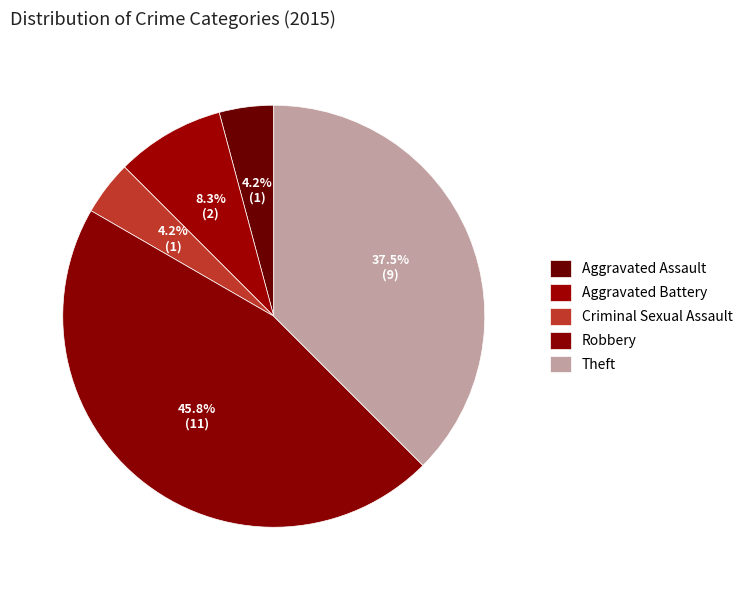

To the nearest percent, what is the combined percentage of Theft and Aggravated Battery?

46%